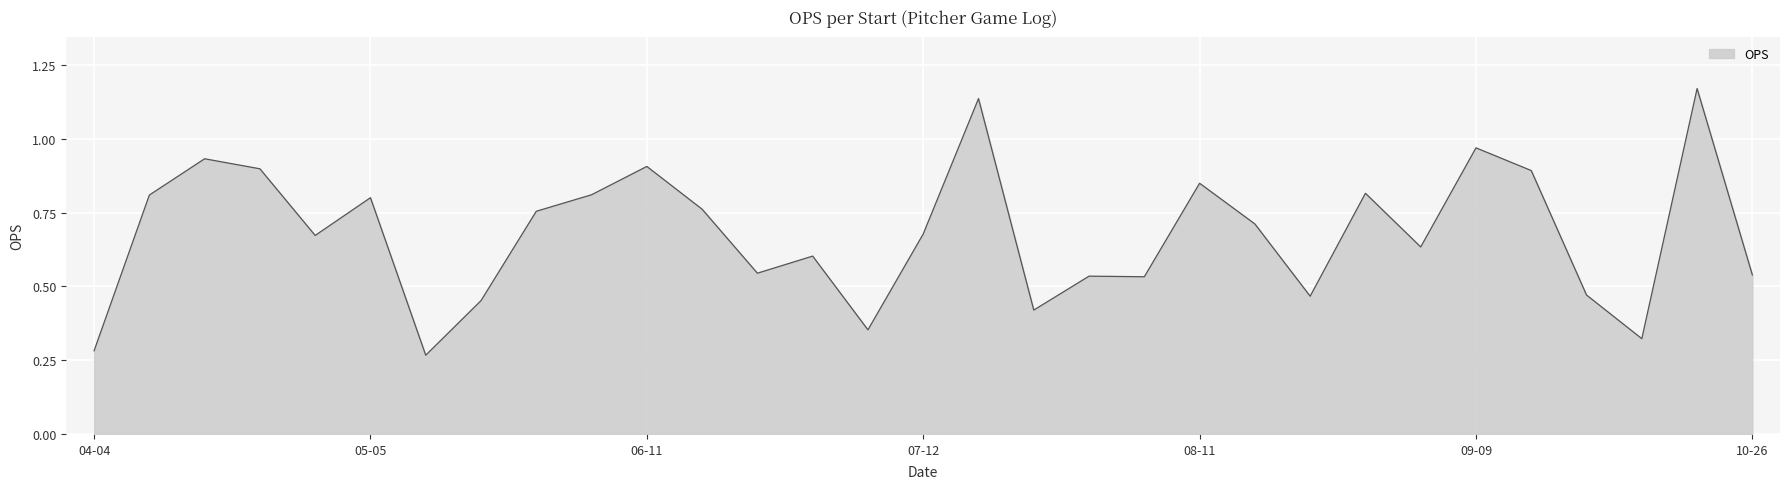

List the labels in order of value, largest first.

10-18, 07-19, 09-09, 04-16, 06-11, 04-22, 09-15, 08-11, 08-29, 06-06, 04-11, 05-05, 06-17, 05-31, 08-17, 07-12, 04-29, 09-03, 06-29, 06-23, 10-26, 07-30, 08-05, 09-22, 08-23, 05-17, 07-25, 07-05, 09-29, 04-04, 05-11